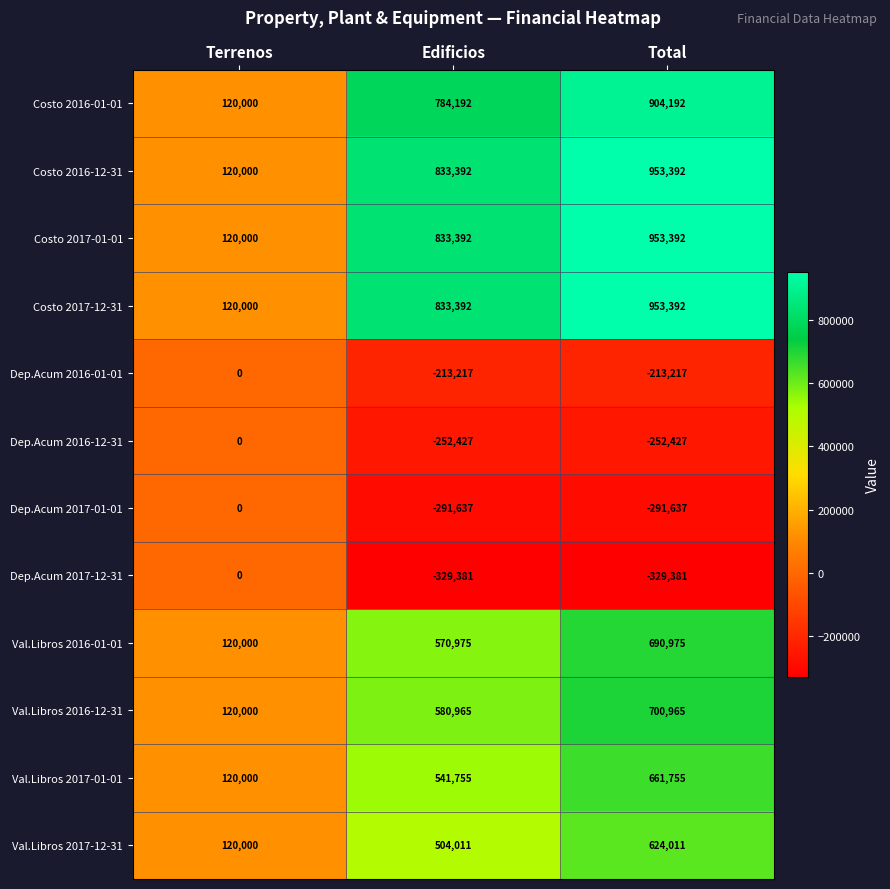

How many Val.Libros 2016-01-01 values are between 120000 and 690975?

3